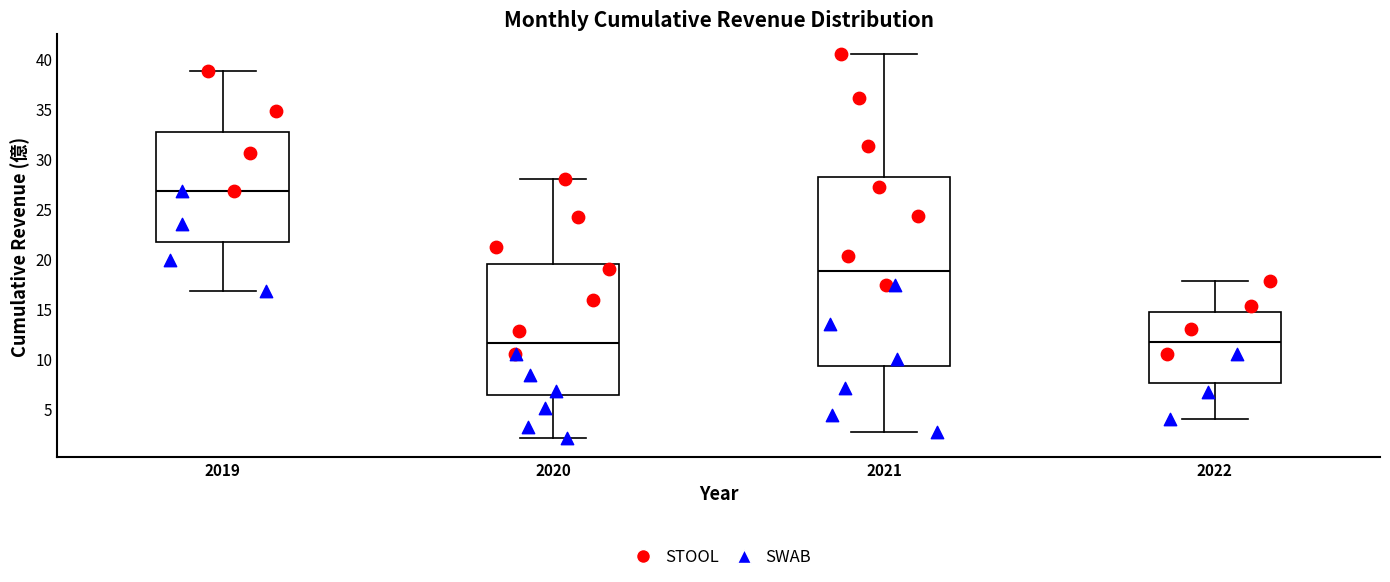

Reading left to right, read every box against the y-axis: the position of its median line, the range the box covers, and the ends of its whiskers. The values are not printed on the chart, so give them approximately, as read against the axis.

2019: median 27.0, box 21.5 to 32.5, whiskers 16.5 to 39.0
2020: median 11.5, box 6.5 to 19.5, whiskers 2.0 to 28.0
2021: median 19.0, box 9.0 to 28.0, whiskers 2.5 to 40.5
2022: median 11.5, box 7.5 to 14.5, whiskers 4.0 to 17.5